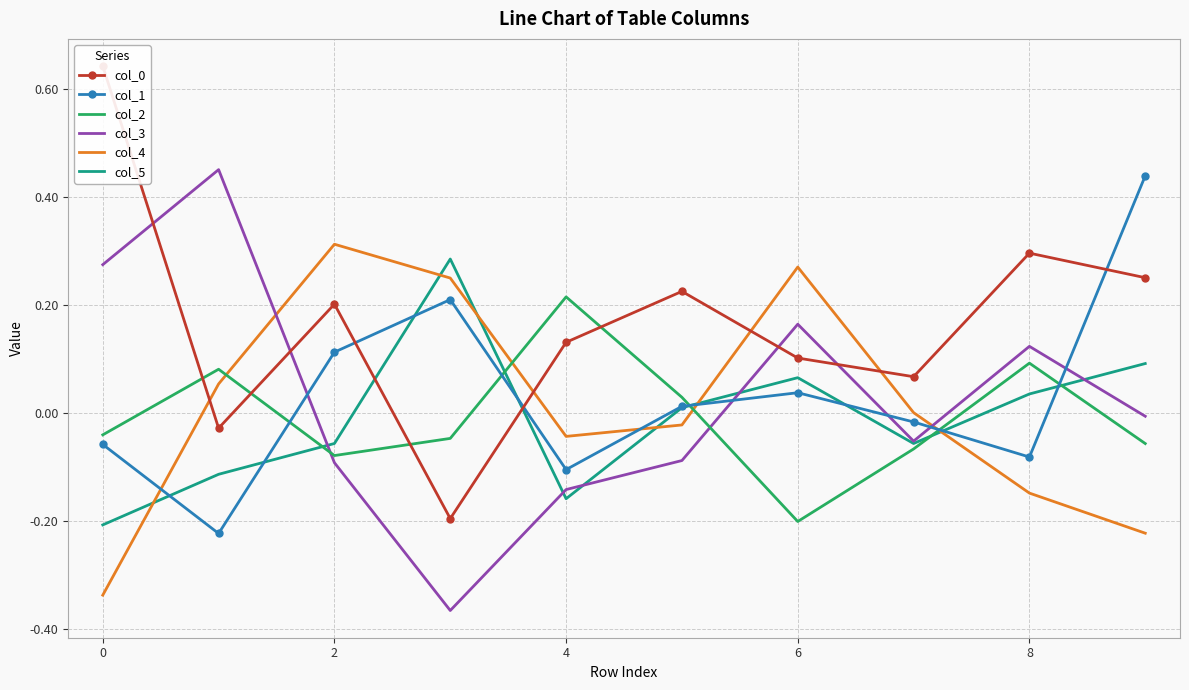

What is the value of the col_4 point at the 4th from the left?

0.2